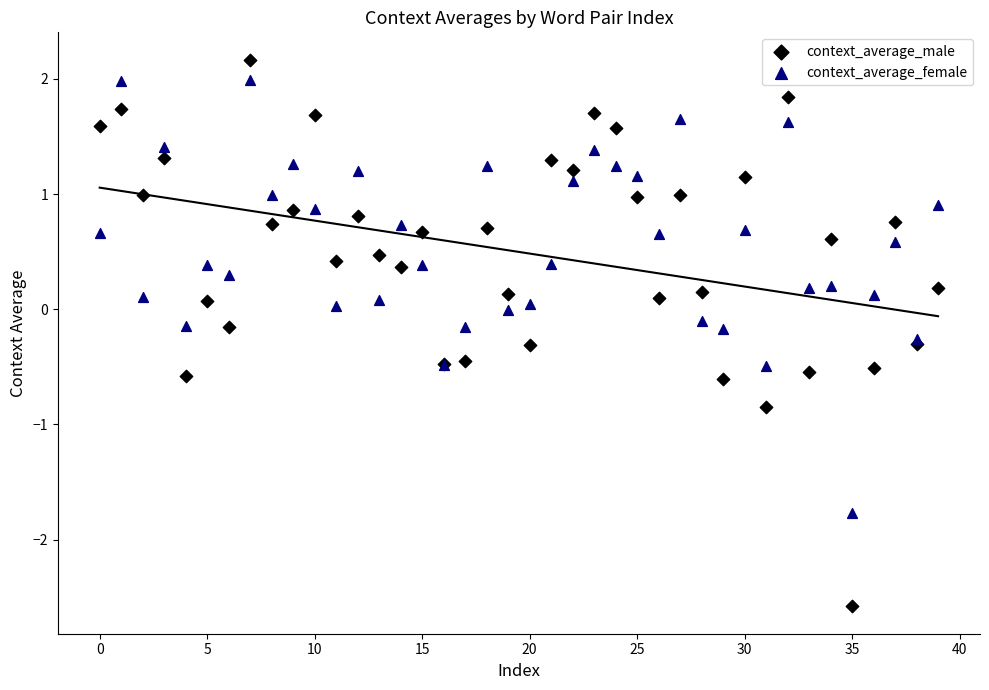

Which series has the largest Y range (max minus min)?

context_average_male